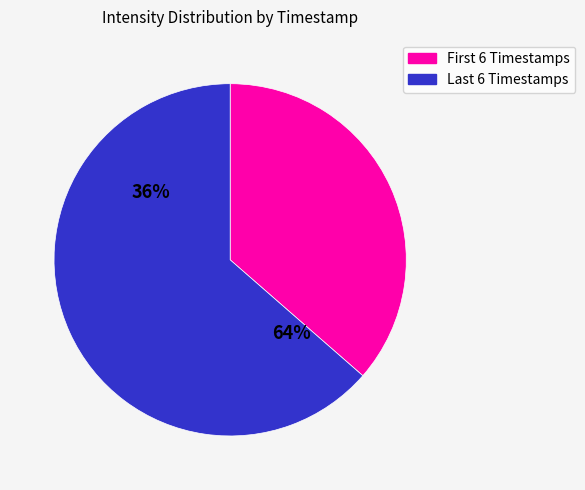

Is 1691619086 the majority of the pie?

No